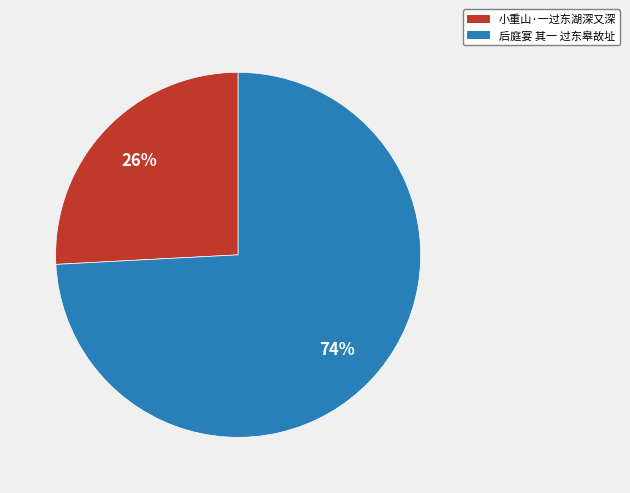

Which slice represents more than half of the pie?

后庭宴 其一 过东皋故址